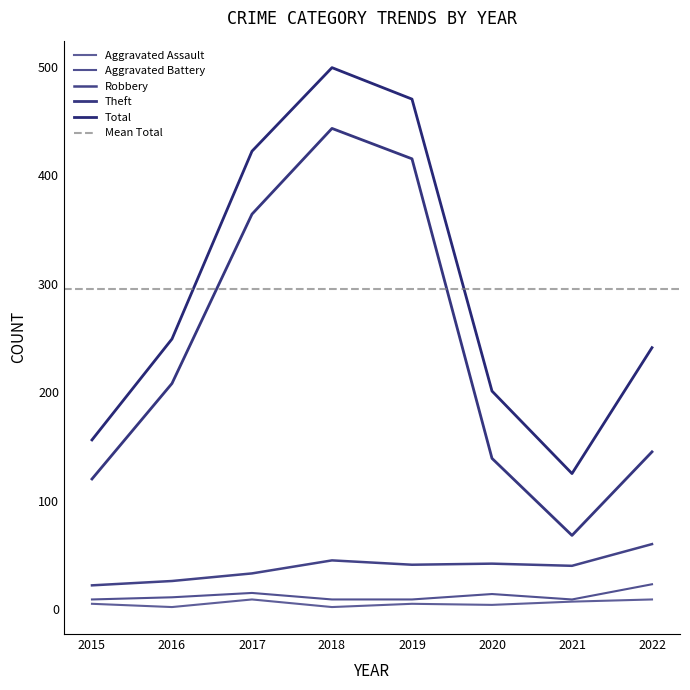

Reading left to right, transcribe all the data shown in this chart.

Aggravated Assault: 2015=5	2016=2	2017=9	2018=2	2019=5	2020=4	2021=7	2022=9
Aggravated Battery: 2015=9	2016=11	2017=15	2018=9	2019=9	2020=14	2021=9	2022=23
Robbery: 2015=22	2016=26	2017=33	2018=45	2019=41	2020=42	2021=40	2022=60
Theft: 2015=120	2016=208	2017=364	2018=443	2019=415	2020=139	2021=68	2022=145
Total: 2015=156	2016=249	2017=422	2018=499	2019=470	2020=201	2021=125	2022=241